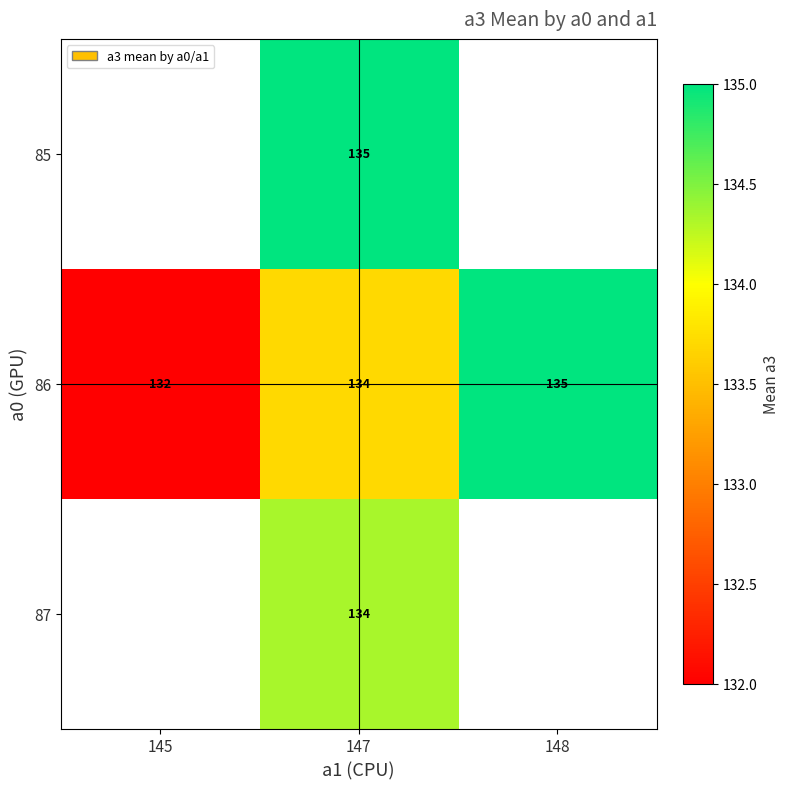

Between 145 and 148, which is larger?

148